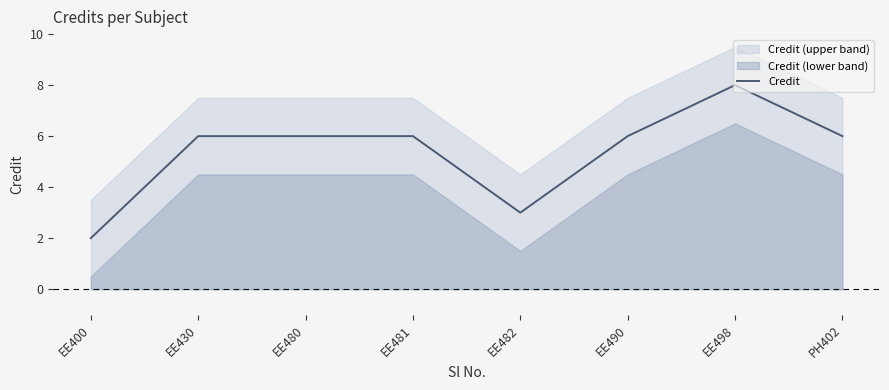

Count the number of values greater than 6.

1